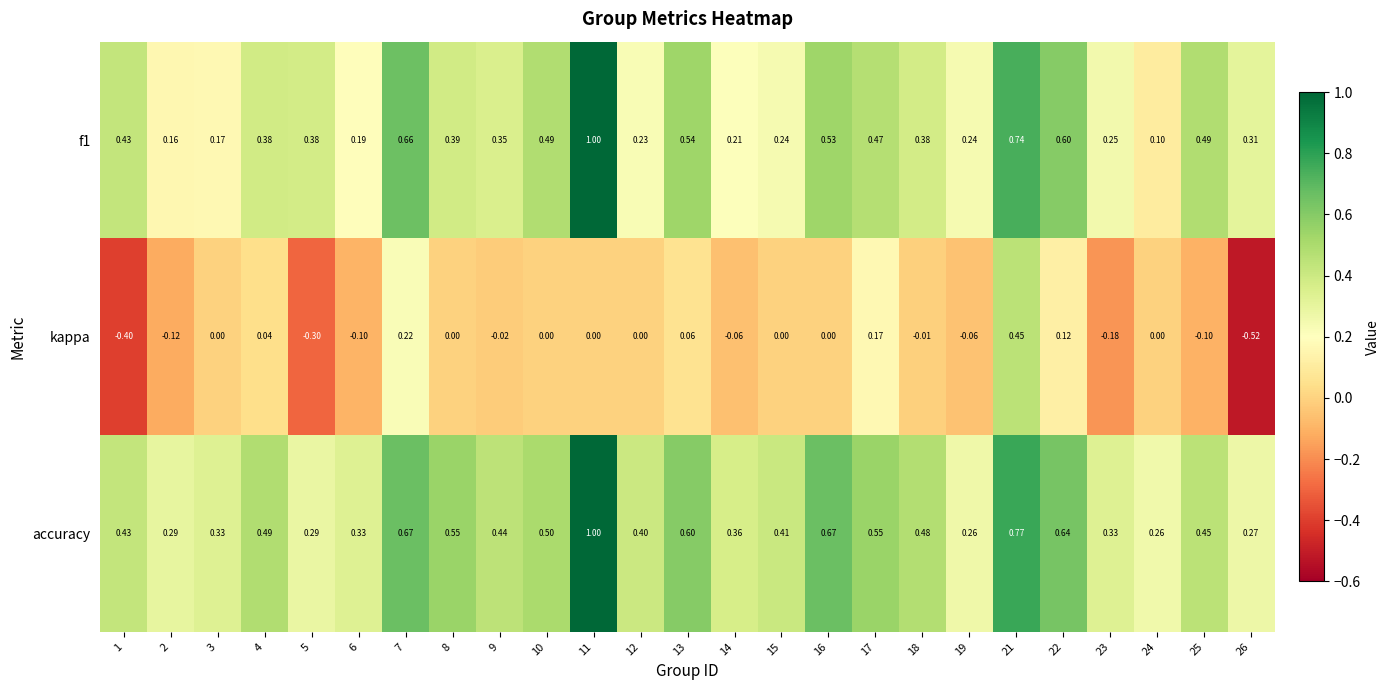

How many data points does each series have?

25